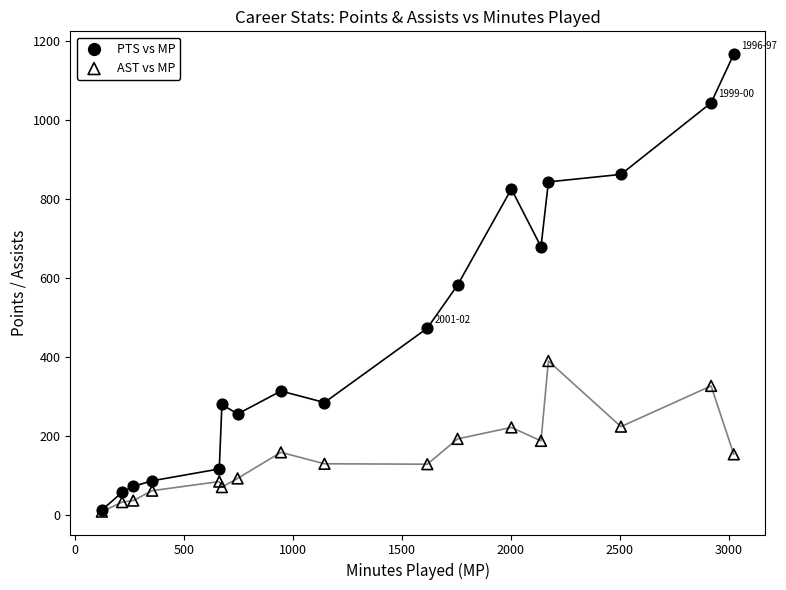

What are all the series names shown in the legend?

PTS vs MP, AST vs MP